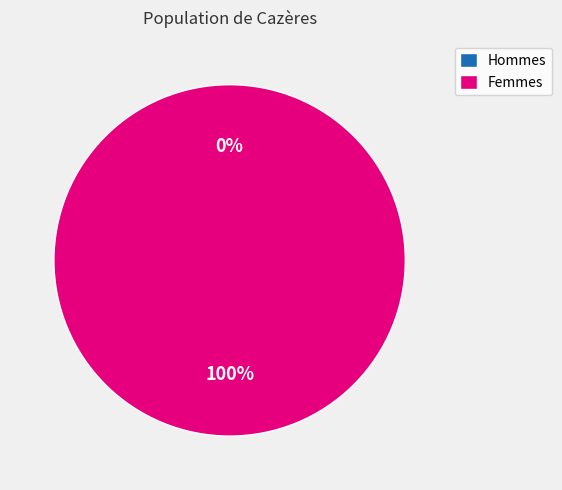

To the nearest percent, what is the combined percentage of 1616678419 and 1629573698?

100%